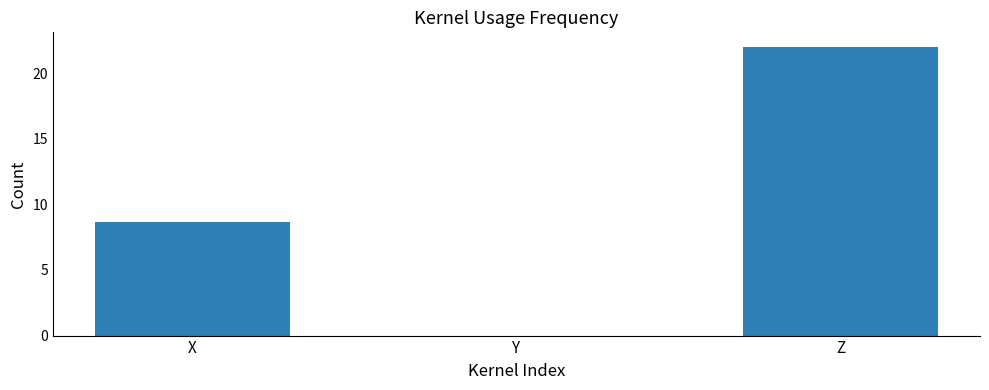

Is it true that the value at Z is 22.0?

True